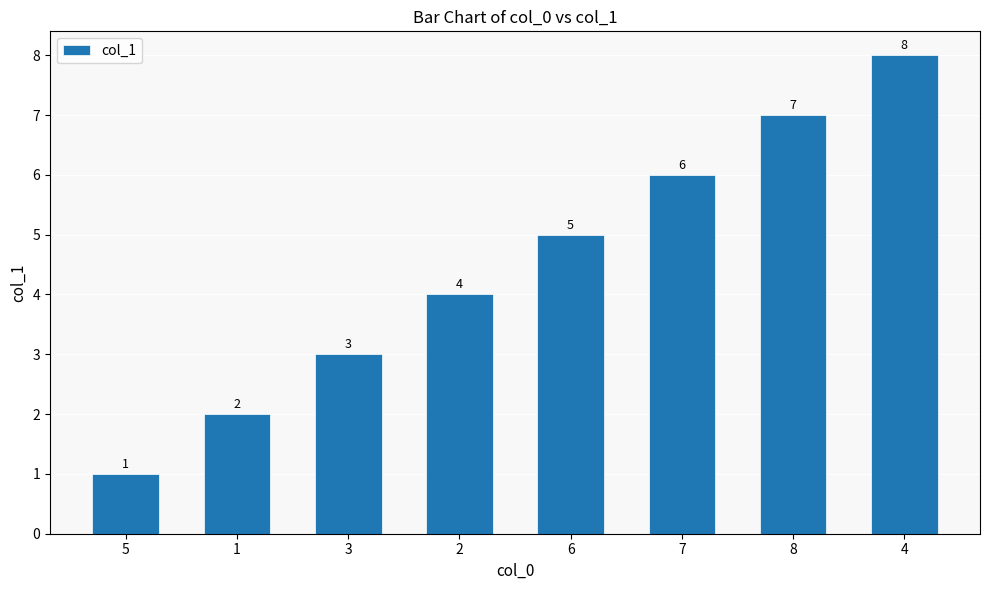

What is the difference between the maximum and minimum values?

7